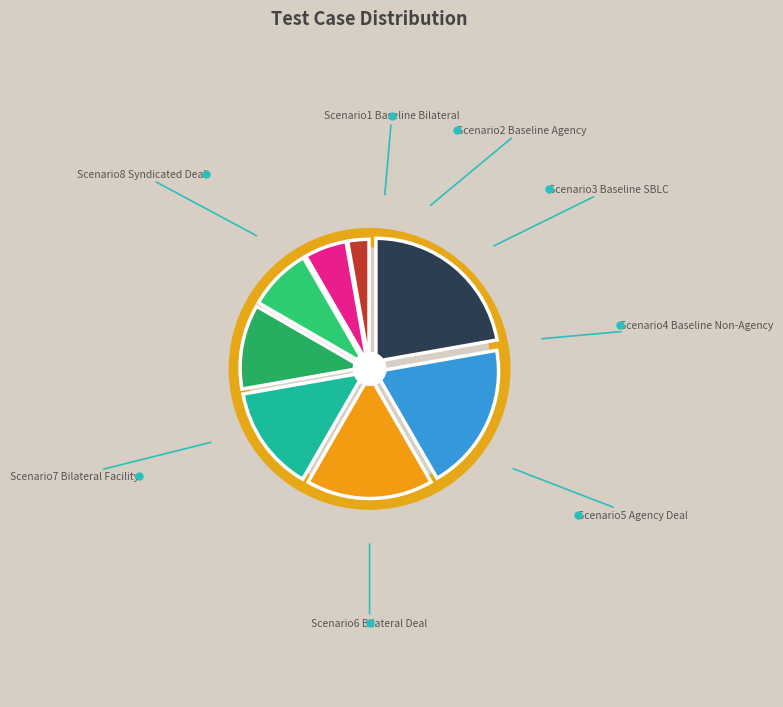

Is it true that EVG_PTYLIQ06 Scenario6 is 17% of the pie?

True